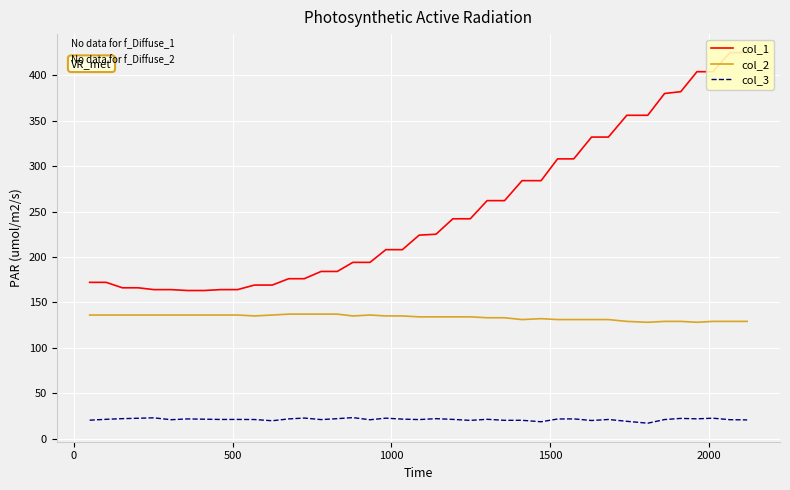

Is this an area chart (filled region under the line)?

No